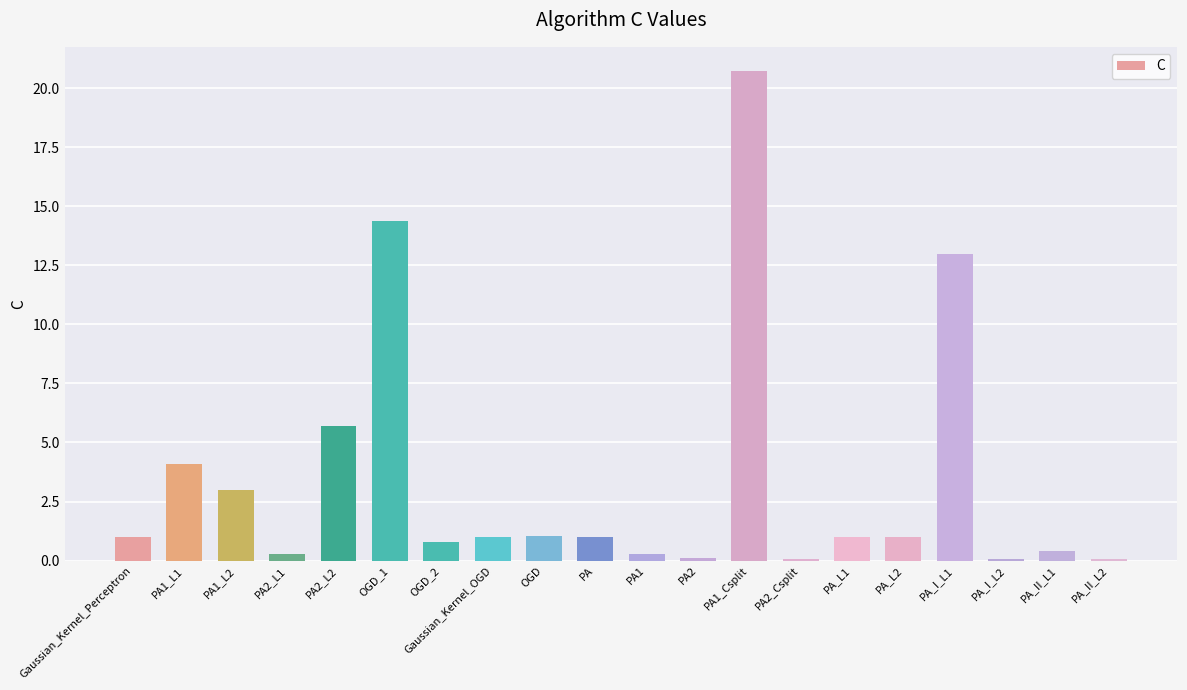

Which has a higher value, PA1_L2 or PA2_Csplit?

PA1_L2